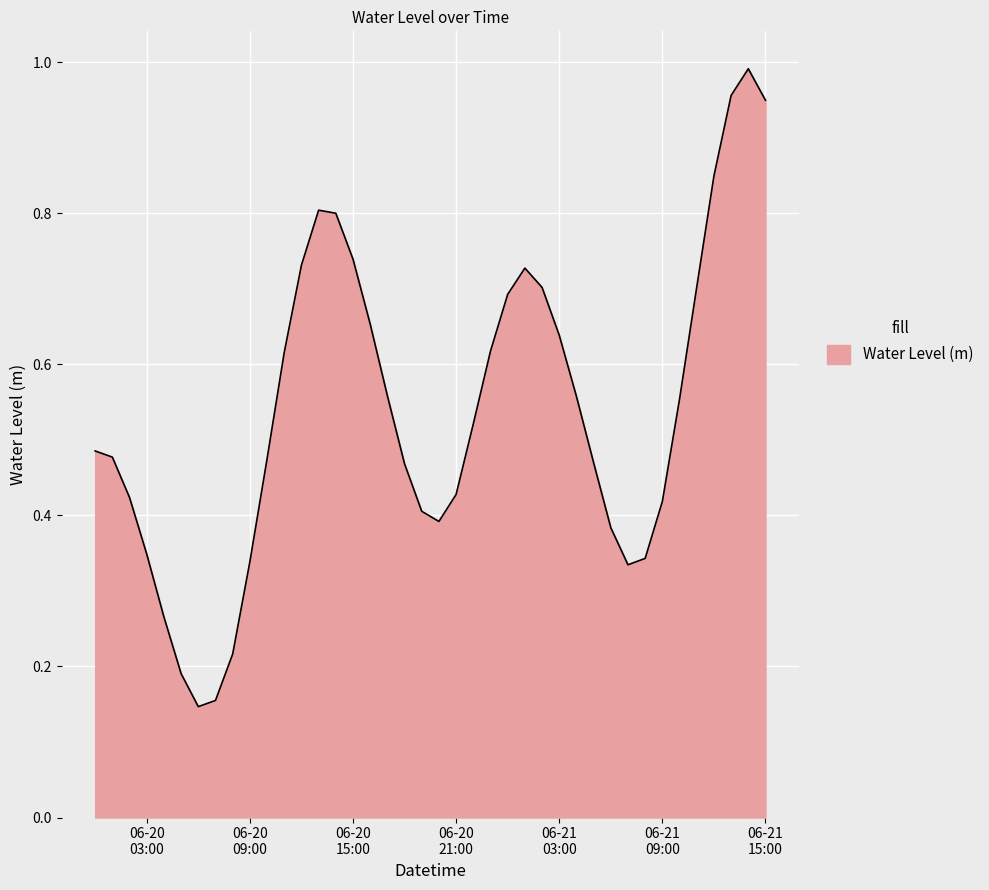

List the labels in order of value, largest first.

2024-06-21 14:00:00, 2024-06-21 13:00:00, 2024-06-21 15:00:00, 2024-06-21 12:00:00, 2024-06-20 13:00:00, 2024-06-20 14:00:00, 2024-06-20 15:00:00, 2024-06-20 12:00:00, 2024-06-21 01:00:00, 2024-06-21 11:00:00, 2024-06-21 02:00:00, 2024-06-21 00:00:00, 2024-06-20 16:00:00, 2024-06-21 03:00:00, 2024-06-20 23:00:00, 2024-06-20 11:00:00, 2024-06-20 17:00:00, 2024-06-21 04:00:00, 2024-06-21 10:00:00, 2024-06-20 22:00:00, 2024-06-20 00:00:00, 2024-06-20 01:00:00, 2024-06-20 10:00:00, 2024-06-21 05:00:00, 2024-06-20 18:00:00, 2024-06-20 21:00:00, 2024-06-20 02:00:00, 2024-06-21 09:00:00, 2024-06-20 19:00:00, 2024-06-20 20:00:00, 2024-06-21 06:00:00, 2024-06-20 03:00:00, 2024-06-21 08:00:00, 2024-06-20 09:00:00, 2024-06-21 07:00:00, 2024-06-20 04:00:00, 2024-06-20 08:00:00, 2024-06-20 05:00:00, 2024-06-20 07:00:00, 2024-06-20 06:00:00